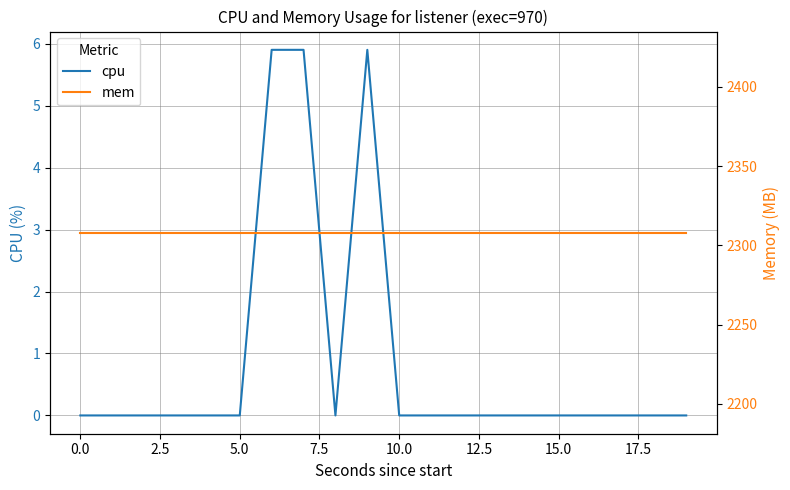

What is the maximum value for cpu?

5.9